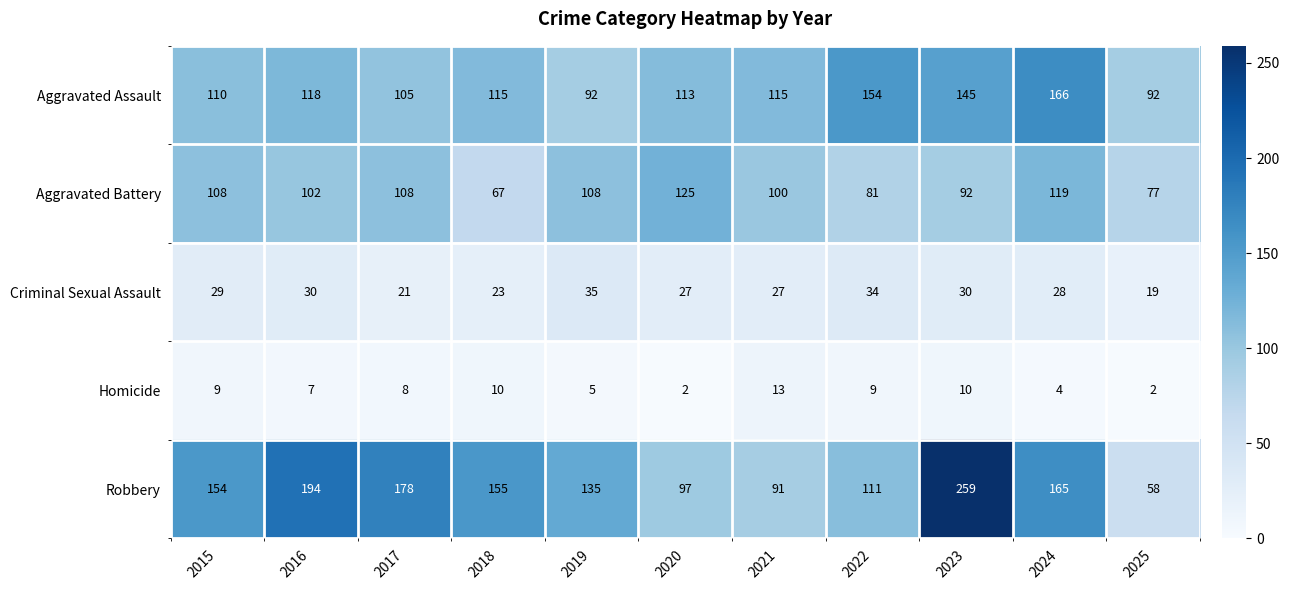

At which label does Criminal Sexual Assault reach its peak?

2019